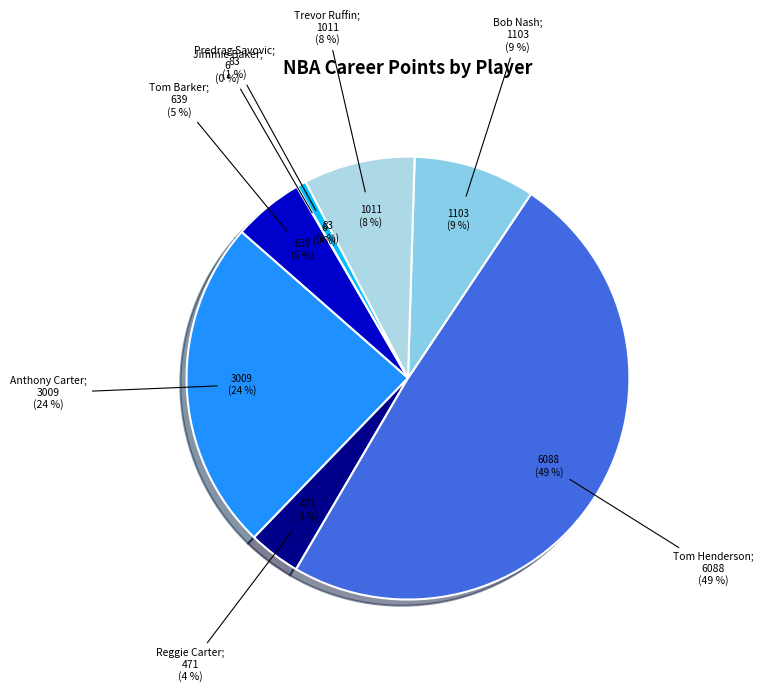

The Jimmie Baker slice represents 1% of the pie. True or false?

False